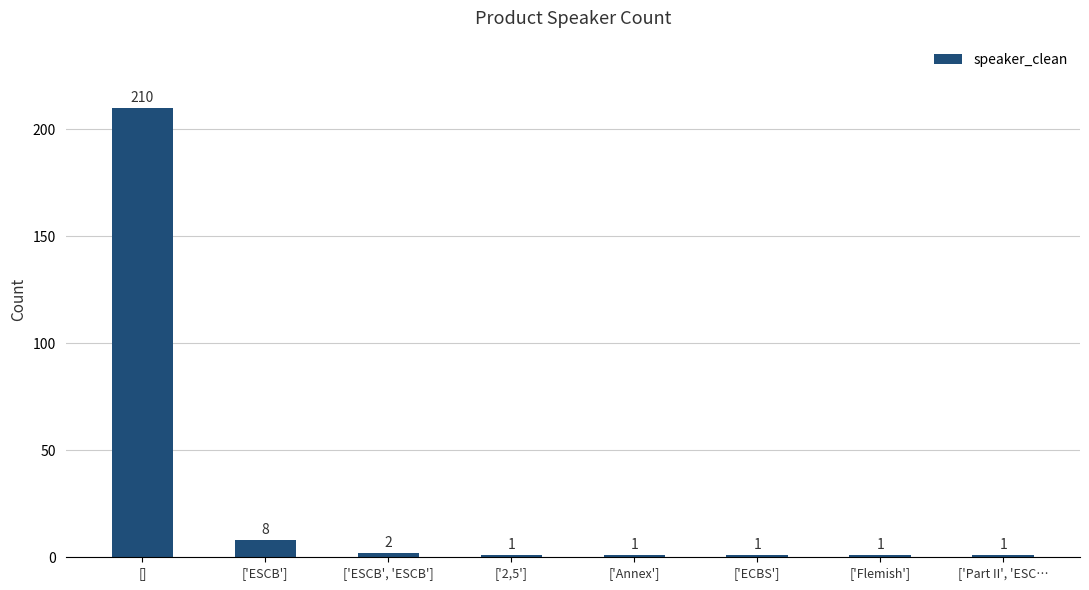

Is it true that the value at ['ESCB'] is 8?

True